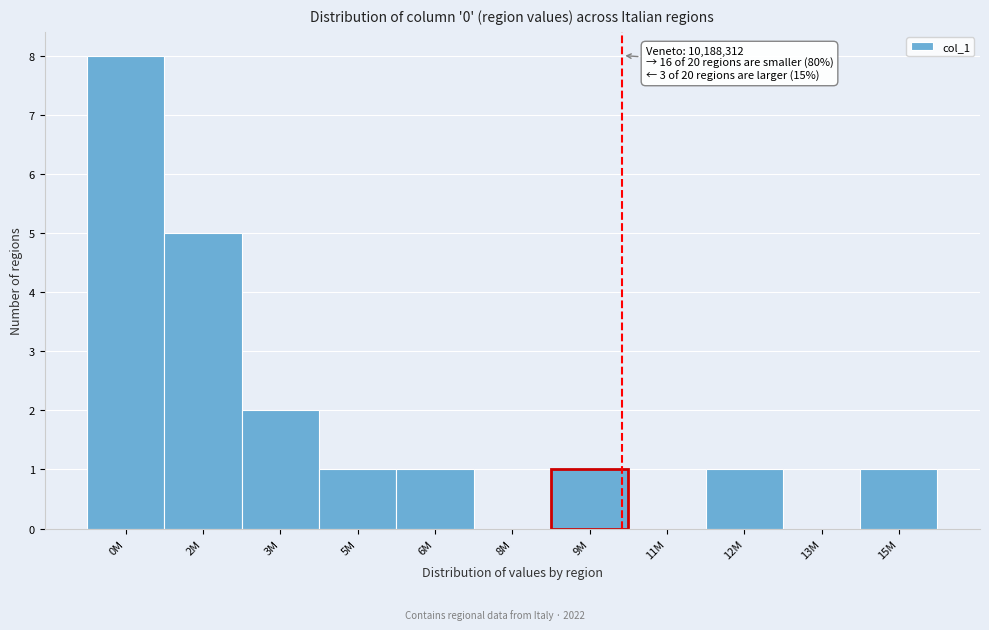

Reading left to right, list all the values displayed in this chart.

0M=8	2M=5	3M=2	5M=1	6M=1	8M=0	9M=1	11M=0	12M=1	13M=0	15M=1